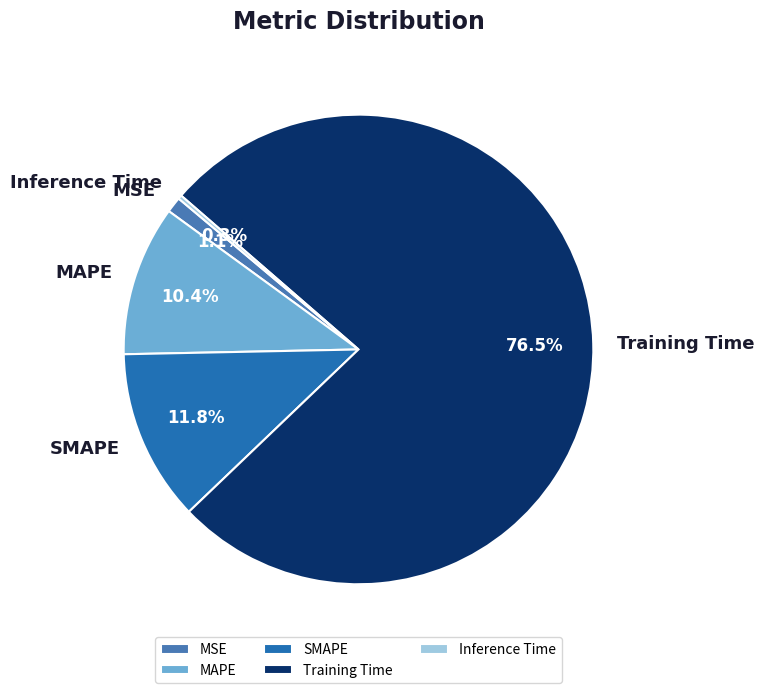

To the nearest percent, what is the difference between the largest and smallest slice percentages?

76%